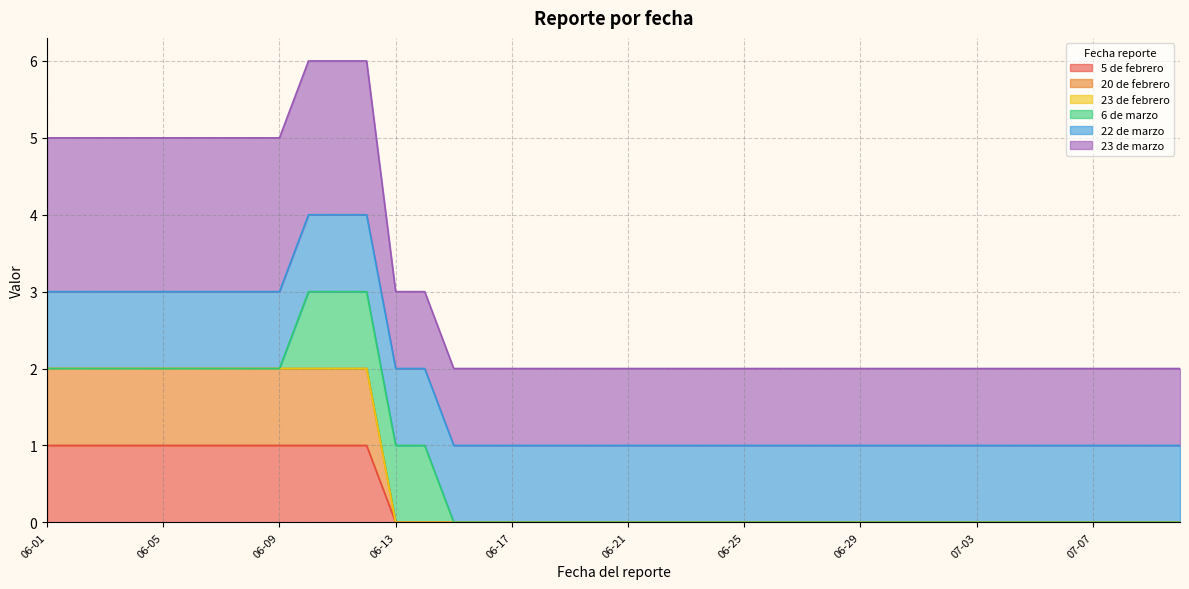

True or false: 5 de febrero and 23 de marzo intersect in this chart.

False